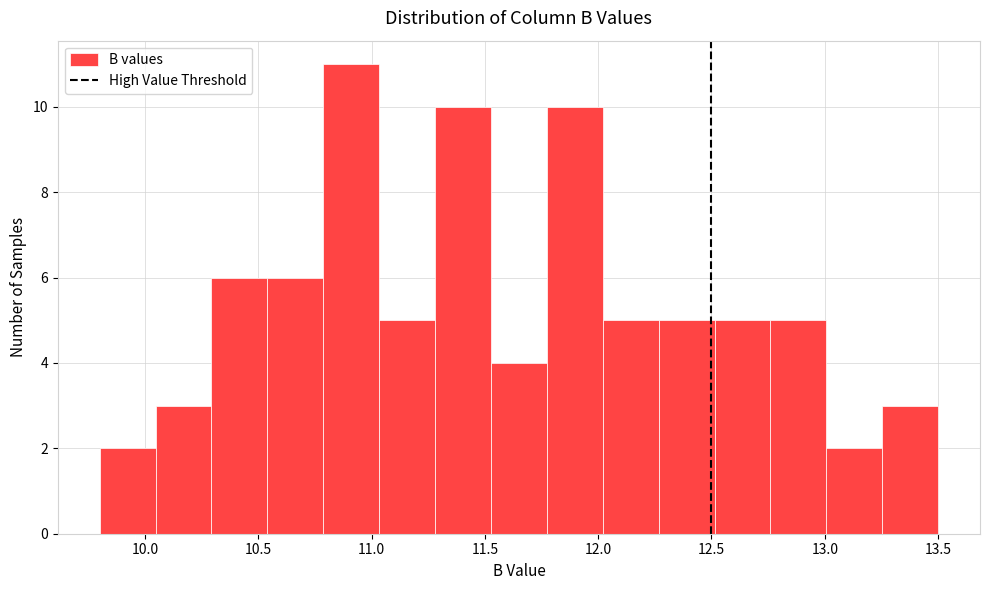

Reading left to right, transcribe this chart: for each bar, give the range it covers on the x-axis and its height. Neither the bar edges nor the heights are printed on the chart, so give them approximately, as read against the axes.

9.80 to 10.05: 2
10.05 to 10.30: 3
10.30 to 10.55: 6
10.55 to 10.80: 6
10.80 to 11.05: 11
11.05 to 11.30: 5
11.30 to 11.55: 10
11.55 to 11.75: 4
11.75 to 12.00: 10
12.00 to 12.25: 5
12.25 to 12.50: 5
12.50 to 12.75: 5
12.75 to 13.00: 5
13.00 to 13.25: 2
13.25 to 13.50: 3